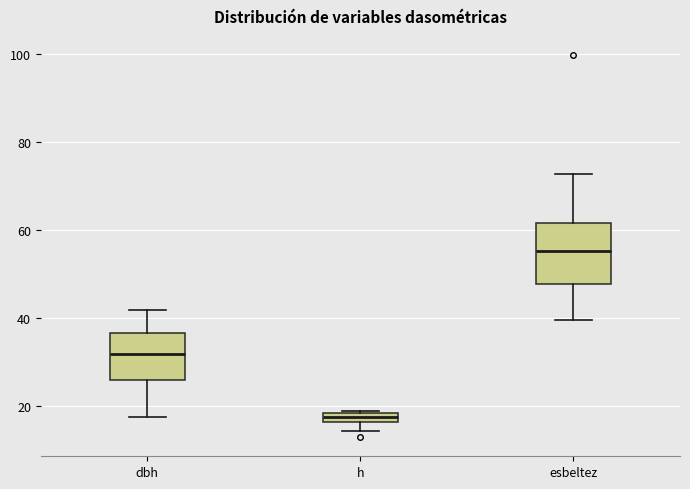

Which box is the tallest, from its lower edge to its upper edge?

esbeltez